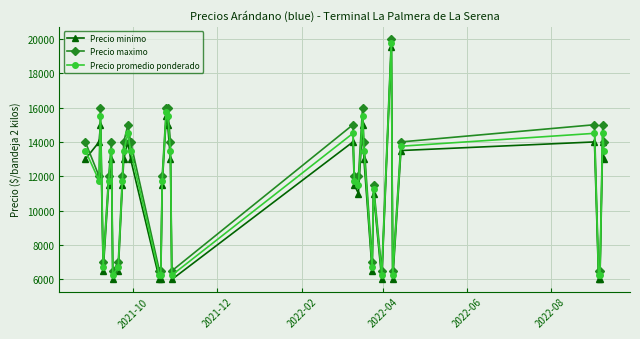

How many values in the Precio promedio ponderado series are below 11750?

13